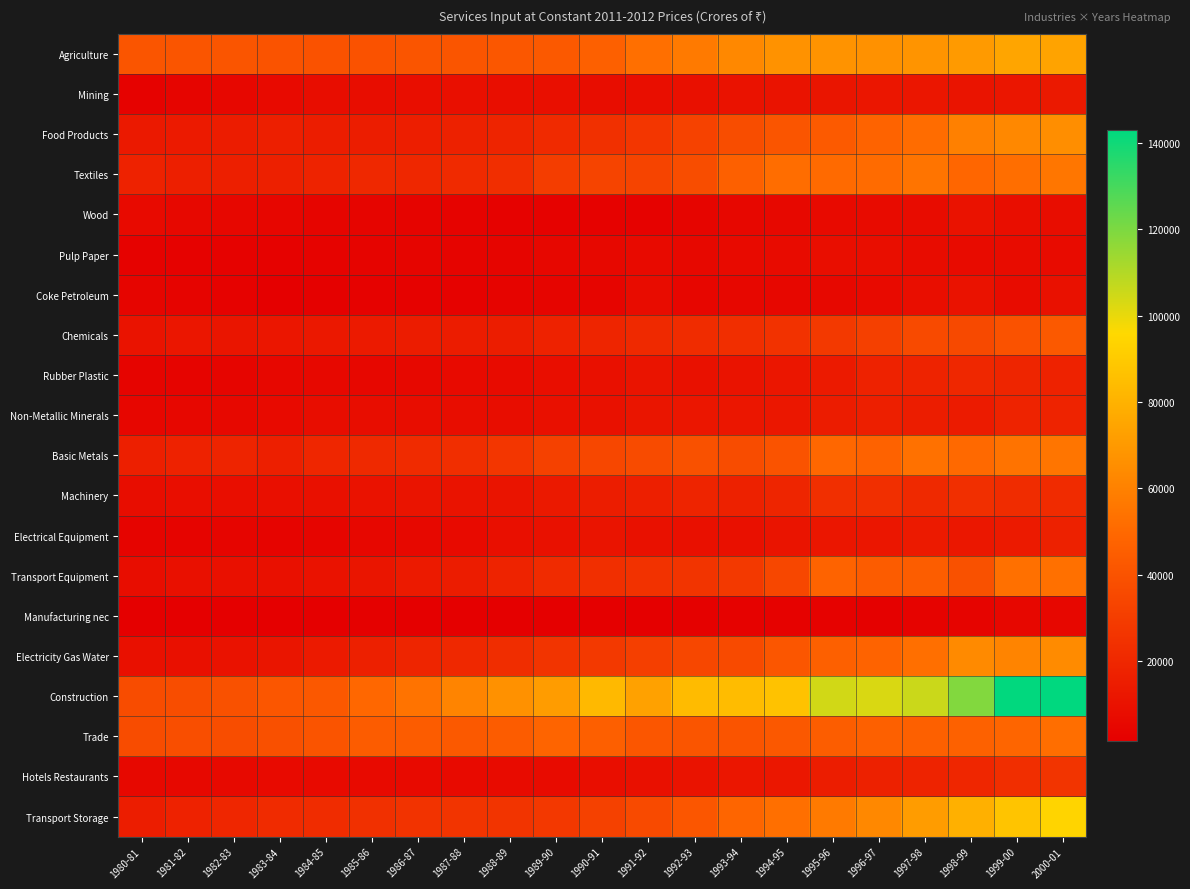

At 1988-89, list the series in order from smallest to largest.

Manufacturing nec, Wood, Coke Petroleum, Pulp Paper, Hotels Restaurants, Rubber Plastic, Non-Metallic Minerals, Mining, Electrical Equipment, Machinery, Chemicals, Transport Equipment, Food Products, Electricity Gas Water, Textiles, Transport Storage, Basic Metals, Agriculture, Trade, Construction